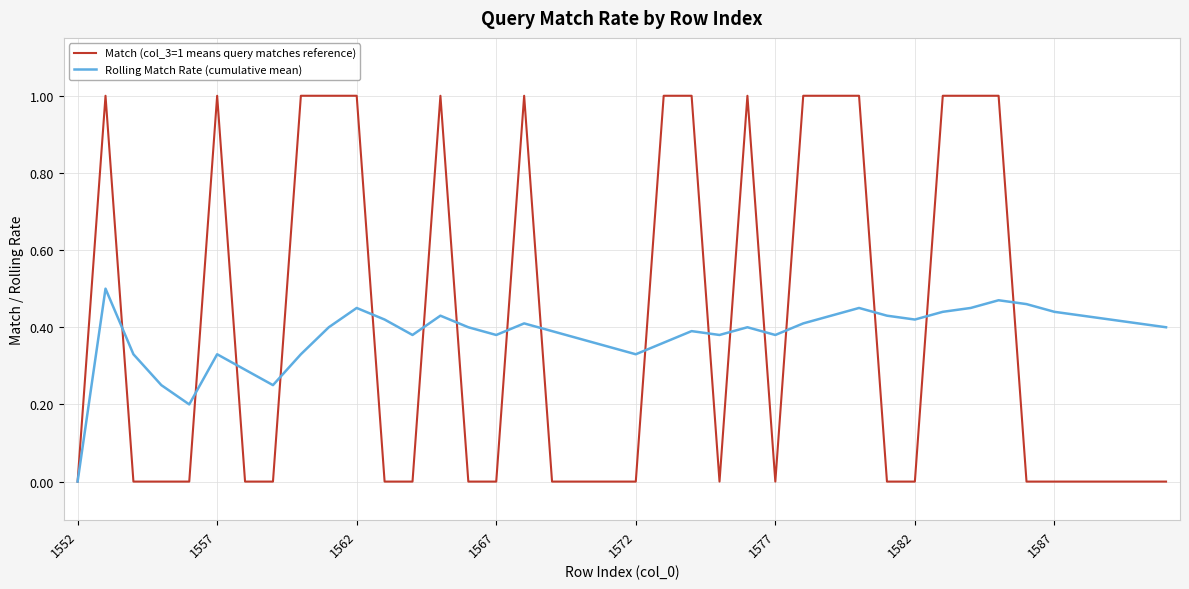

What is the maximum value shown in the chart?

1.0